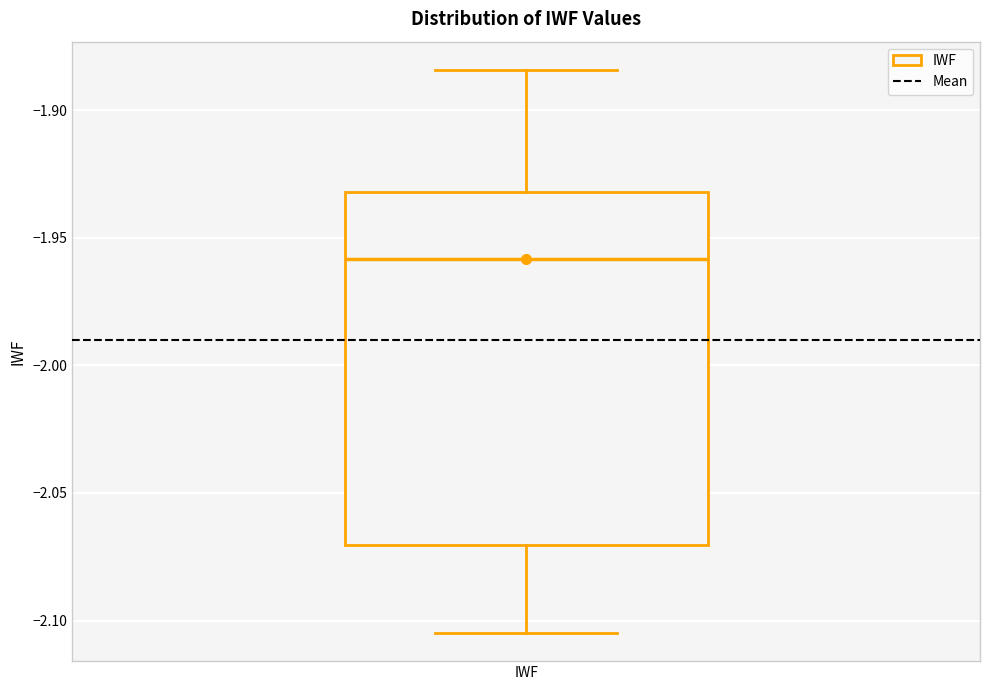

Transcribe this box plot: give where the median line is, the range the box spans, and where the two whiskers end, as read against the y-axis. The values are not printed on the chart, so give them approximately, as read against the axis.

median -1.960, box -2.070 to -1.930, whiskers -2.105 to -1.885